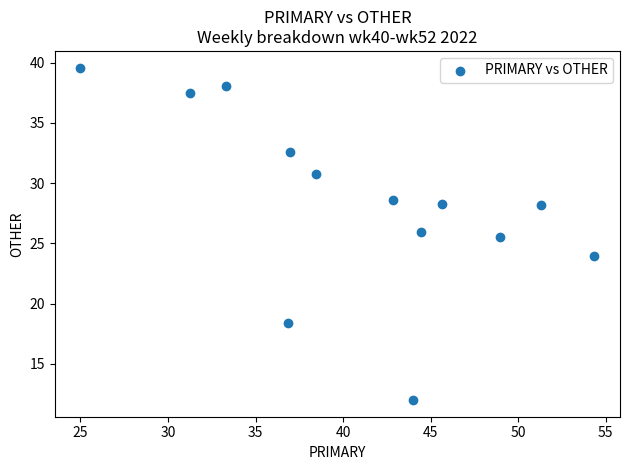

What Y value in the scatter plot is closest to 25?

25.5